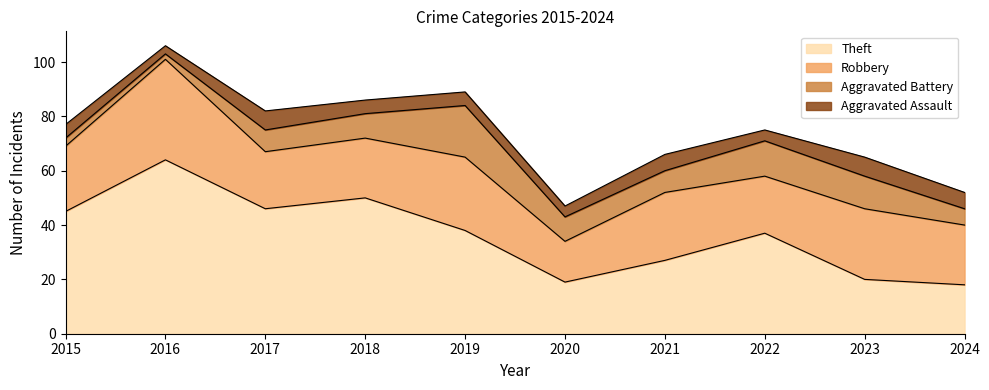

What is the difference between the maximum and second lowest values in the Aggravated Assault series?

3